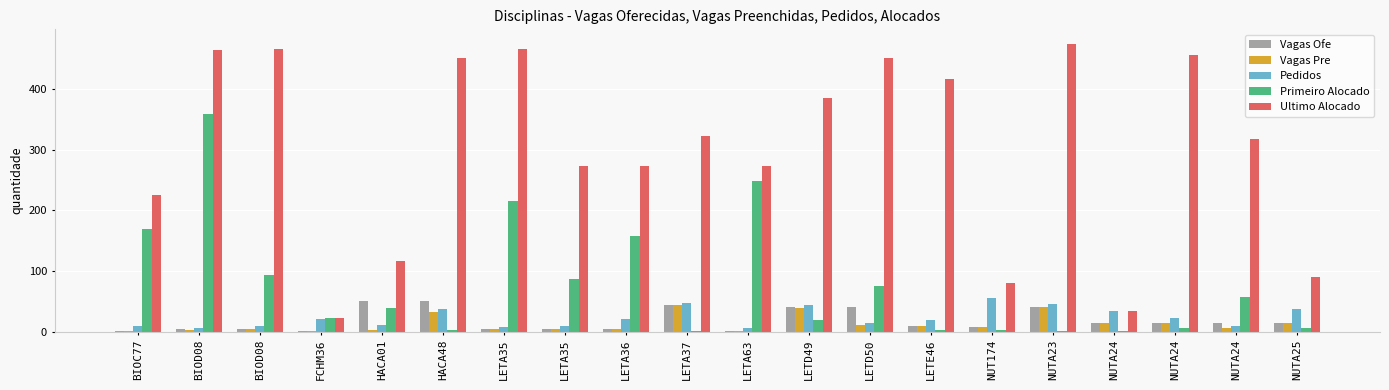

How many categories are shown in the chart?

20